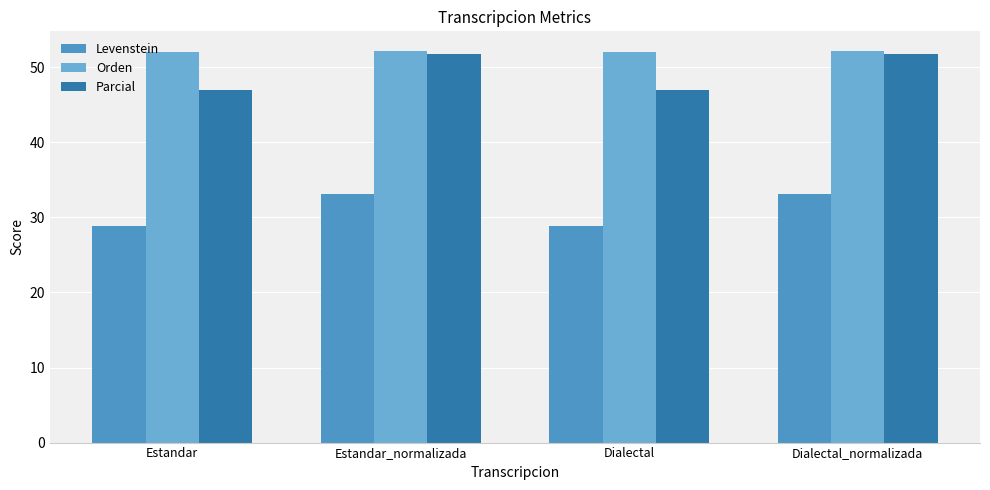

How many values in the Orden series are below 52?

2